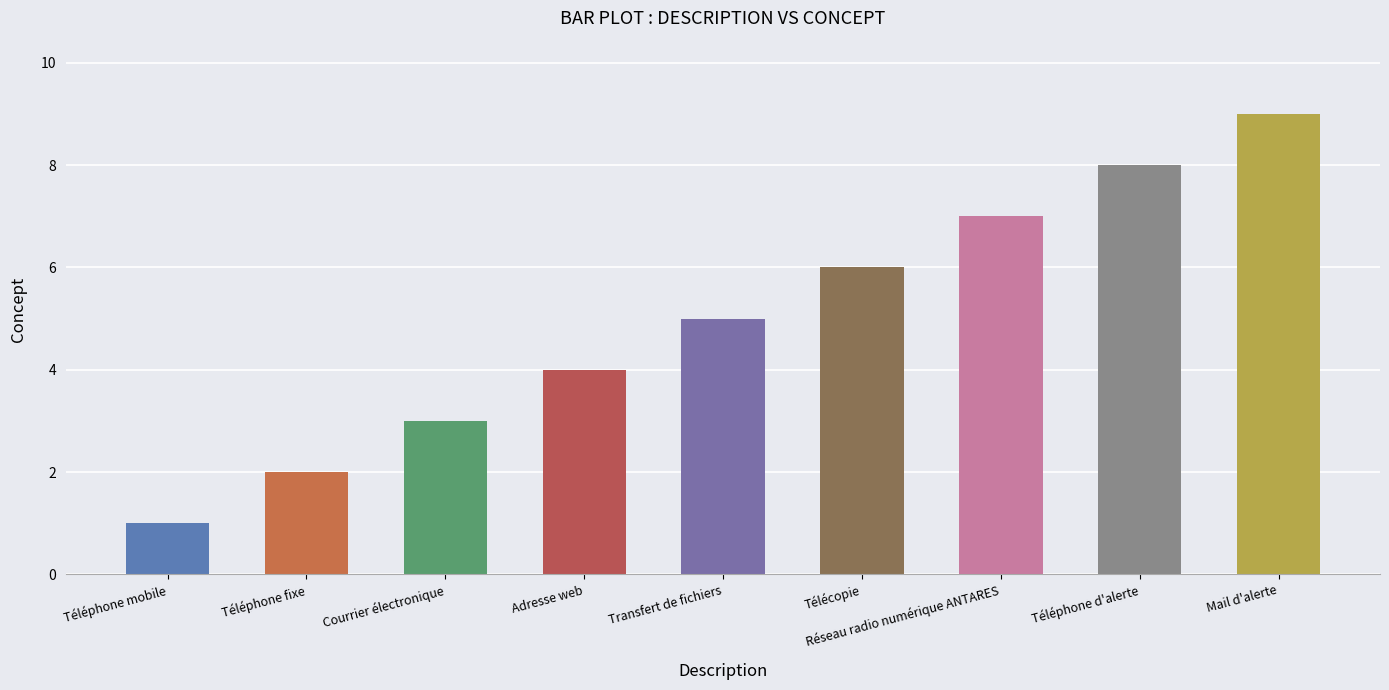

What is the label of the 6th bar from the right?

Adresse web